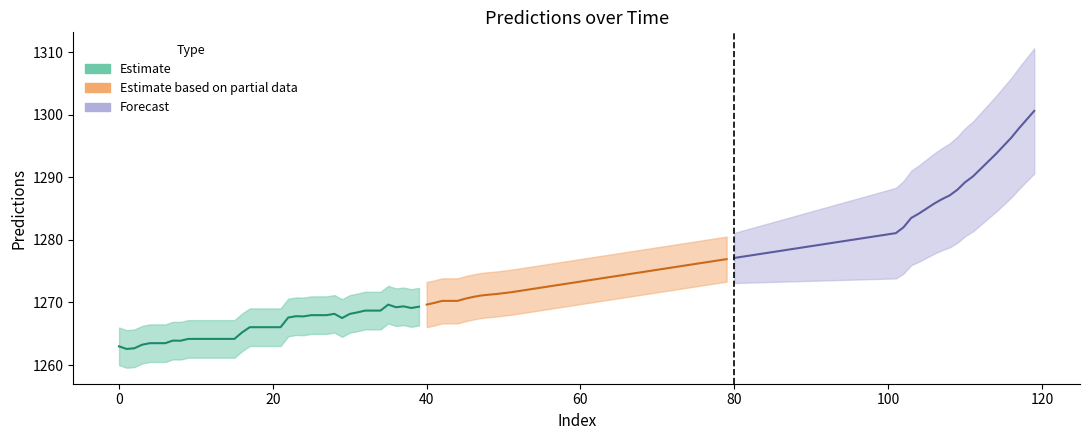

Is the value of Estimate based on partial data at 35 greater than the value of Forecast at 21?

No